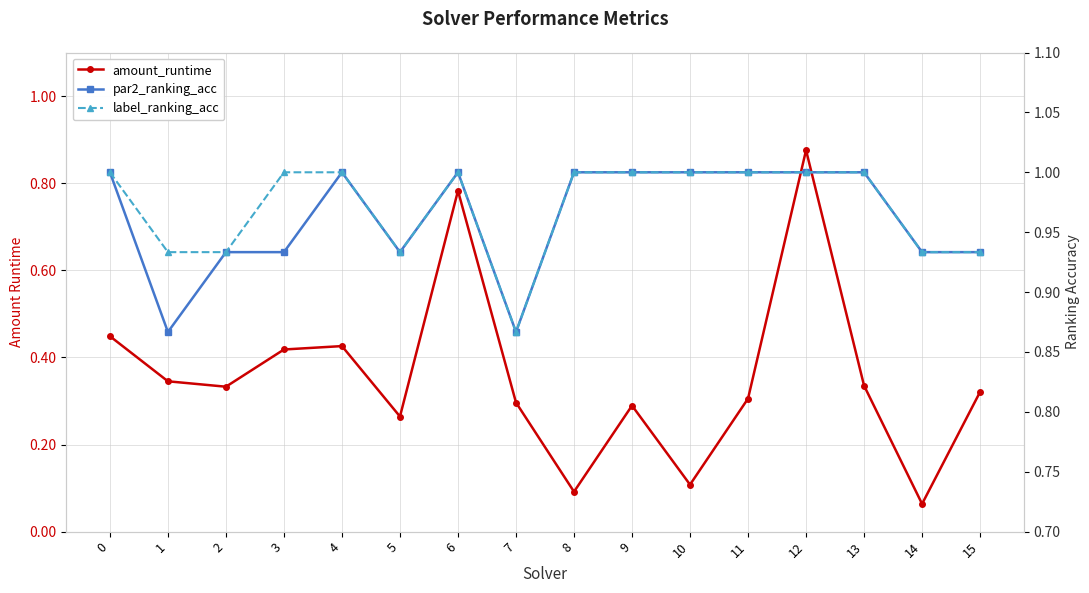

What is the value of the amount_runtime point at the 15th from the left?

0.1